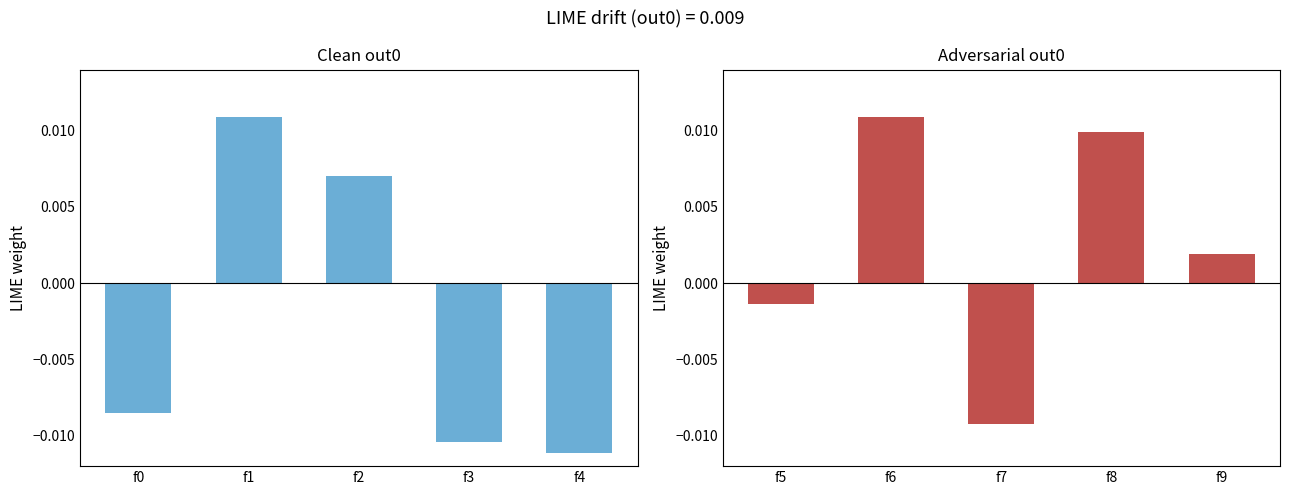

Are the bars horizontal?

No